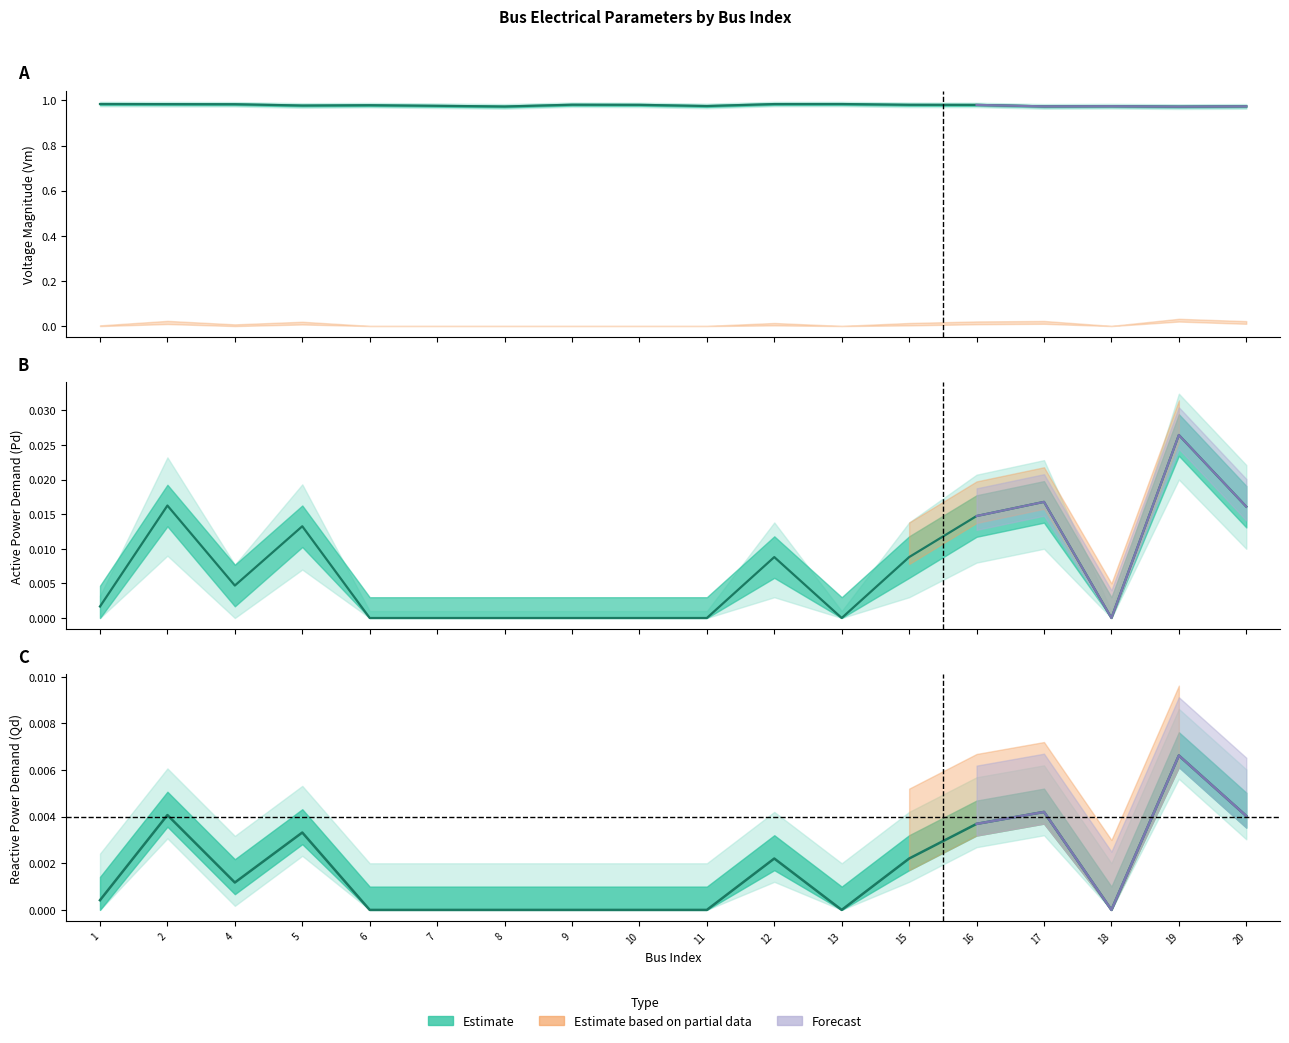

What is the value of the Vm point at the 3rd from the left?

1.0